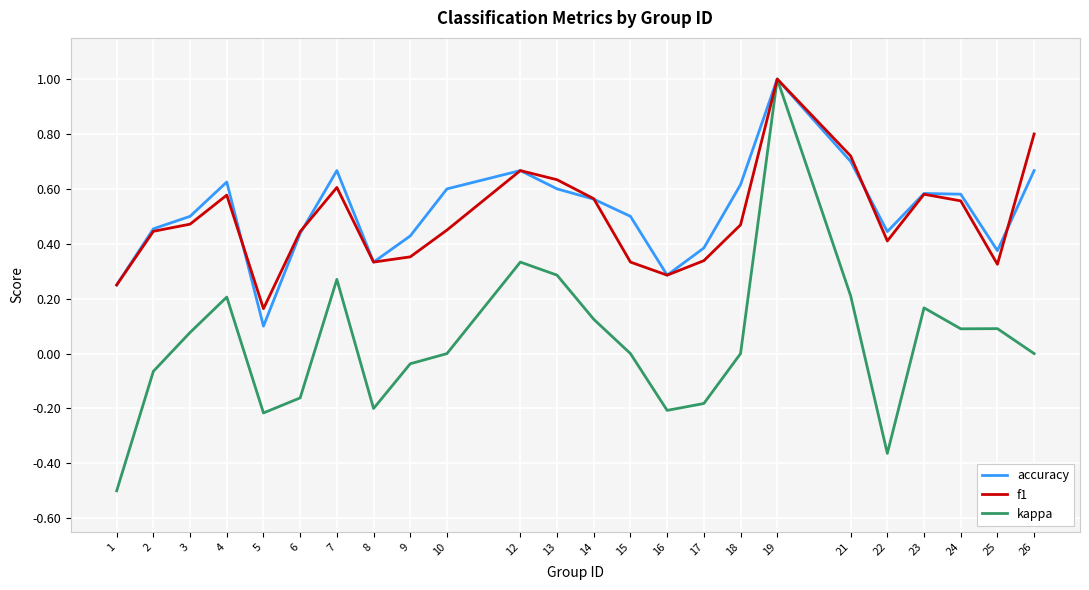

Is it true that accuracy equals 0.2 at 13?

False